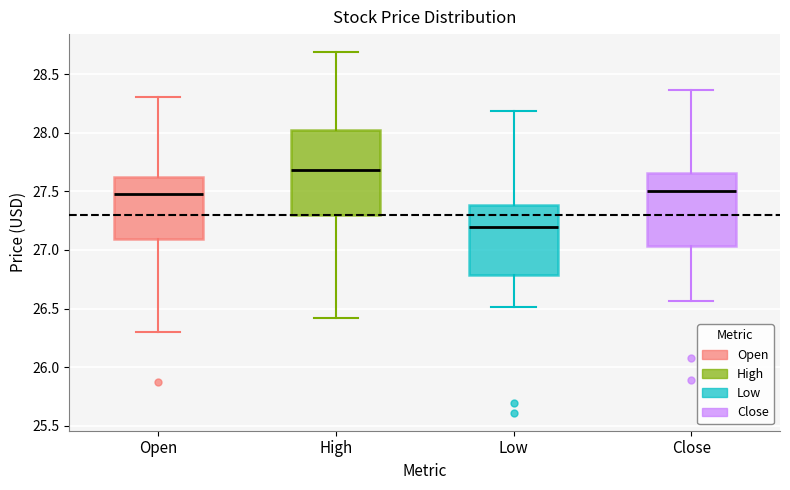

Which box is the tallest, from its lower edge to its upper edge?

High